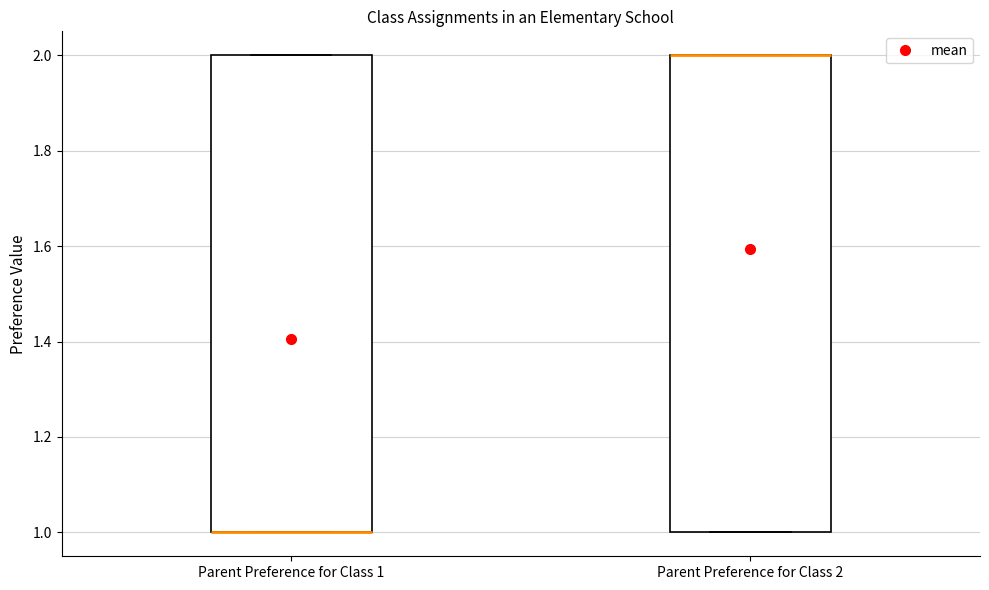

Where is the lower edge of the box for Parent Preference for Class 2 on the y-axis? The values are not printed on the chart, so give them approximately, as read against the axis.

1